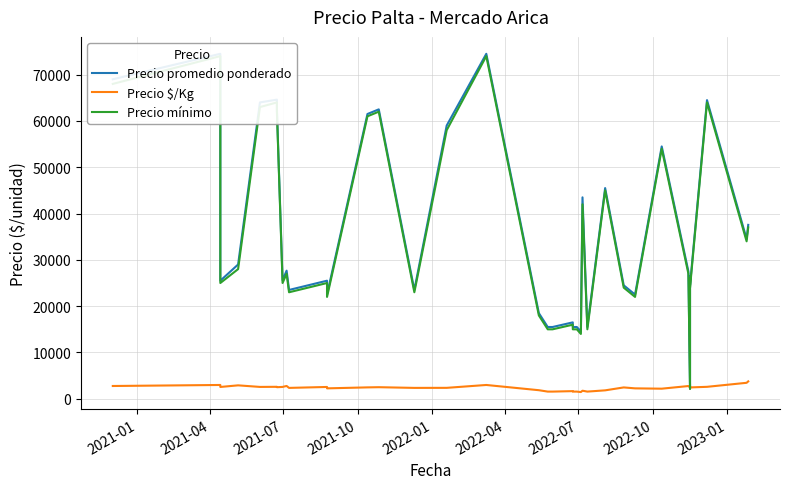

What is the value of the Precio mínimo point at the 29th from the left?

45000